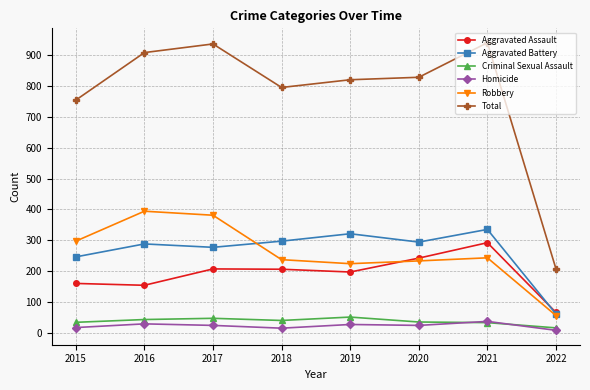

What is the value of the Criminal Sexual Assault point at the 6th from the left?

35